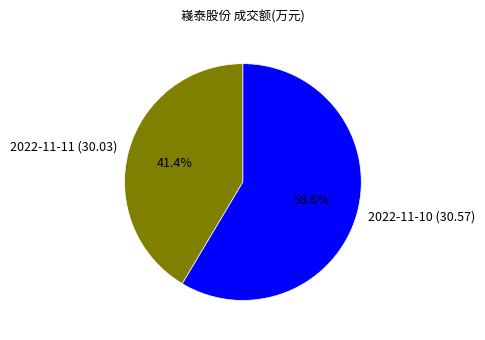

Which category has the smallest portion of the pie?

2022-11-11 (30.03)